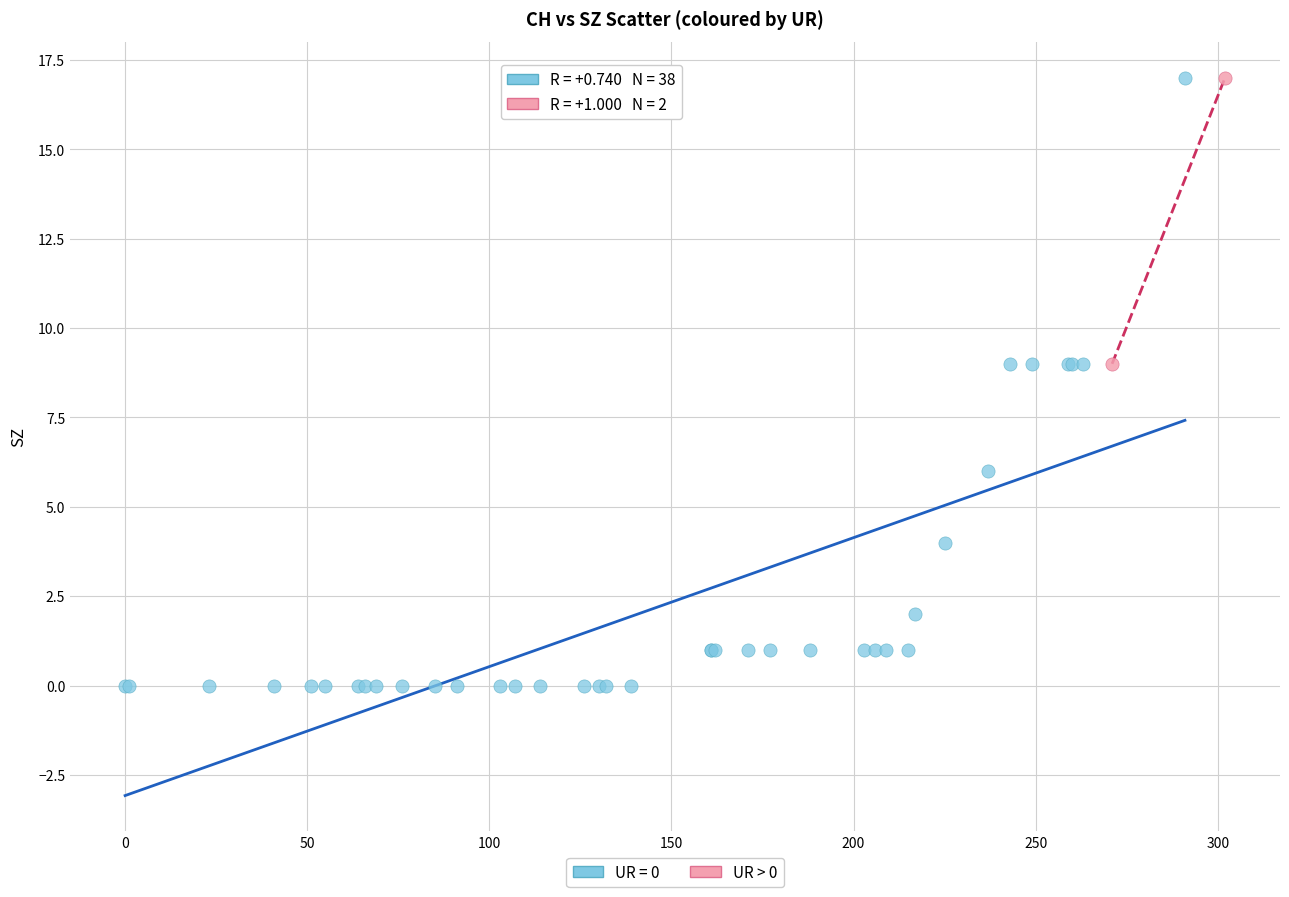

What are all the series names shown in the legend?

UR = 0, UR > 0